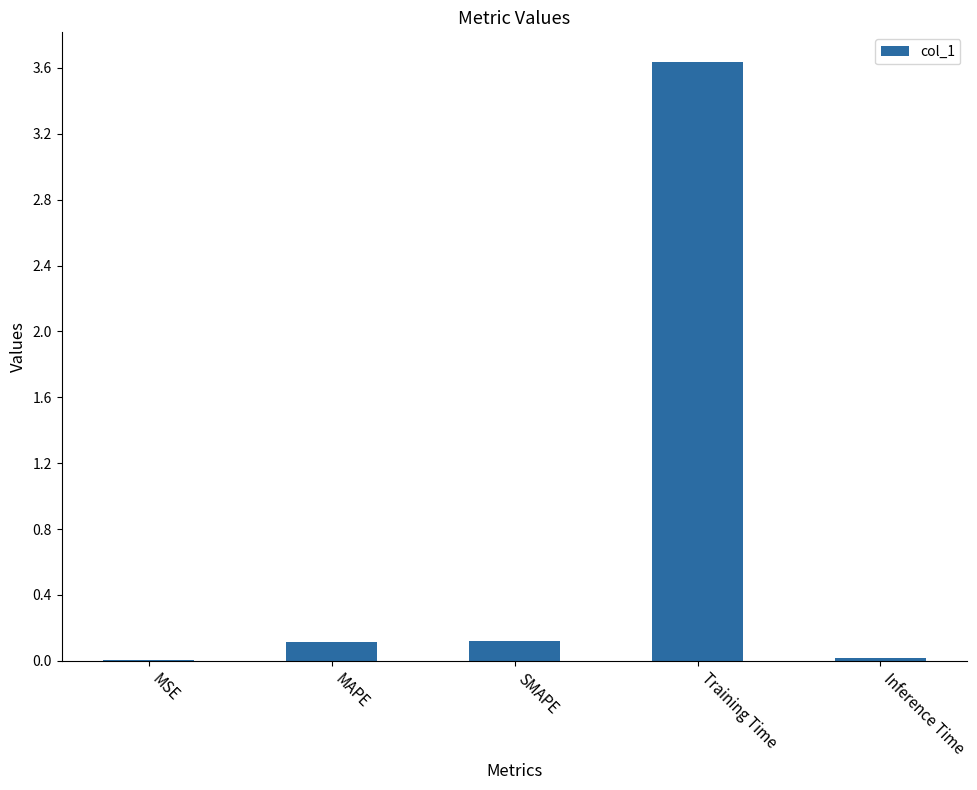

What is the sum of all values?

3.9